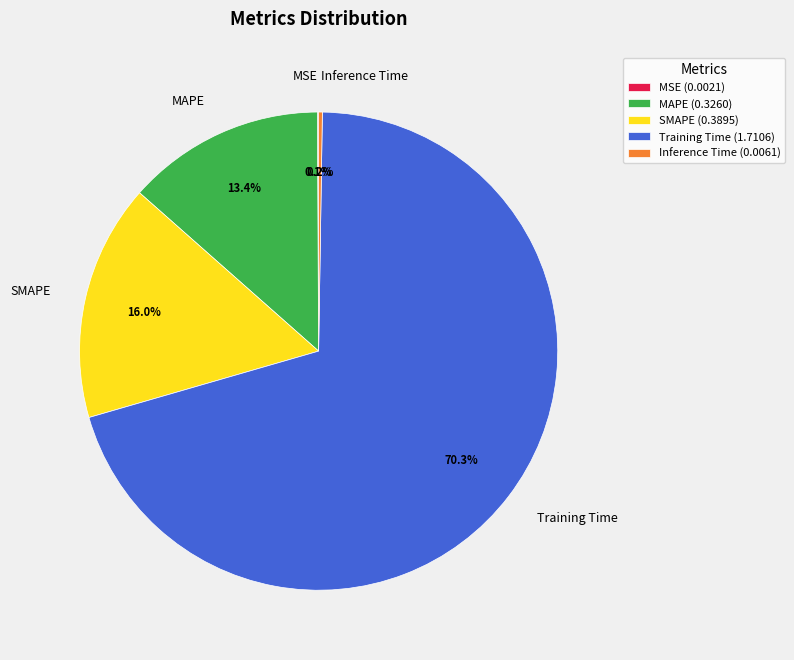

Which category has the biggest portion of the pie?

Training Time